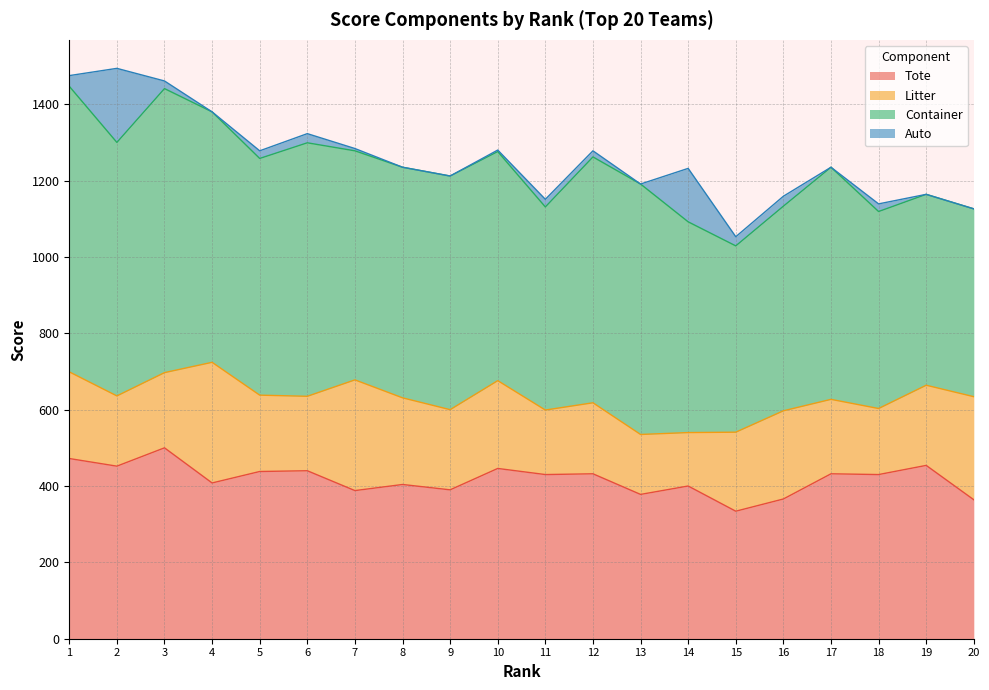

At which label is Litter closest to 228?

1